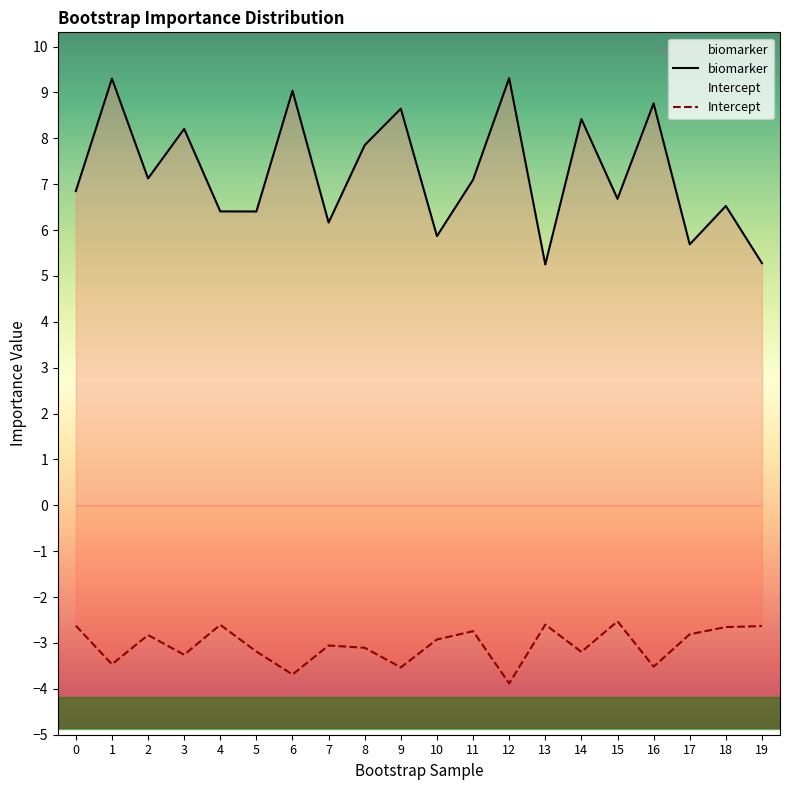

Where is the first local minimum for Intercept?

1